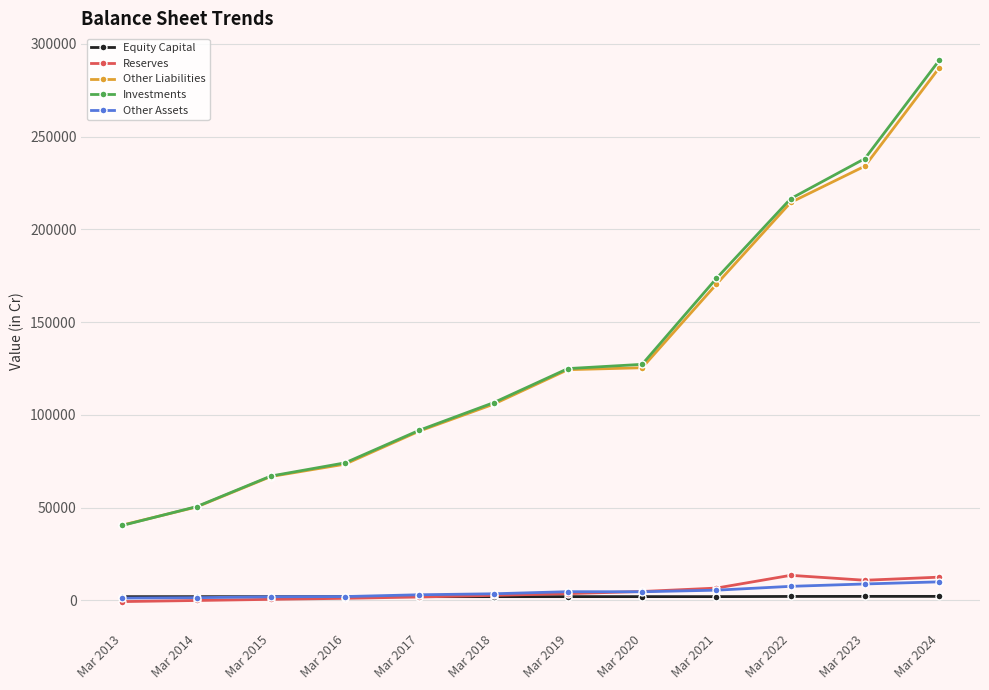

What is the value of the Other Liabilities point at the 4th from the left?

73441